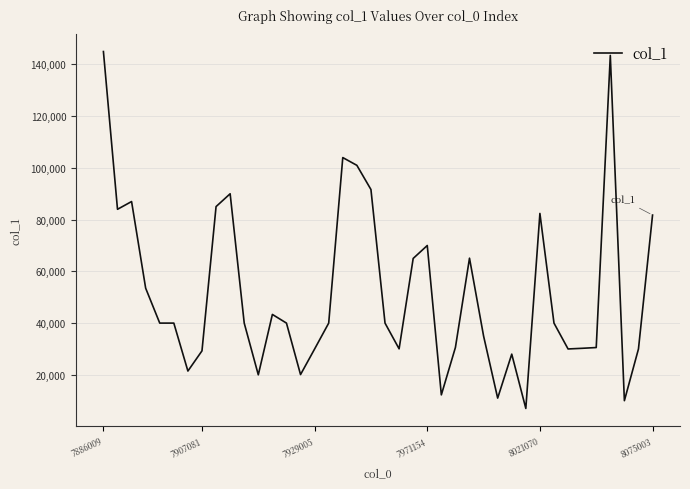

What is the difference between the maximum and minimum values?

138000